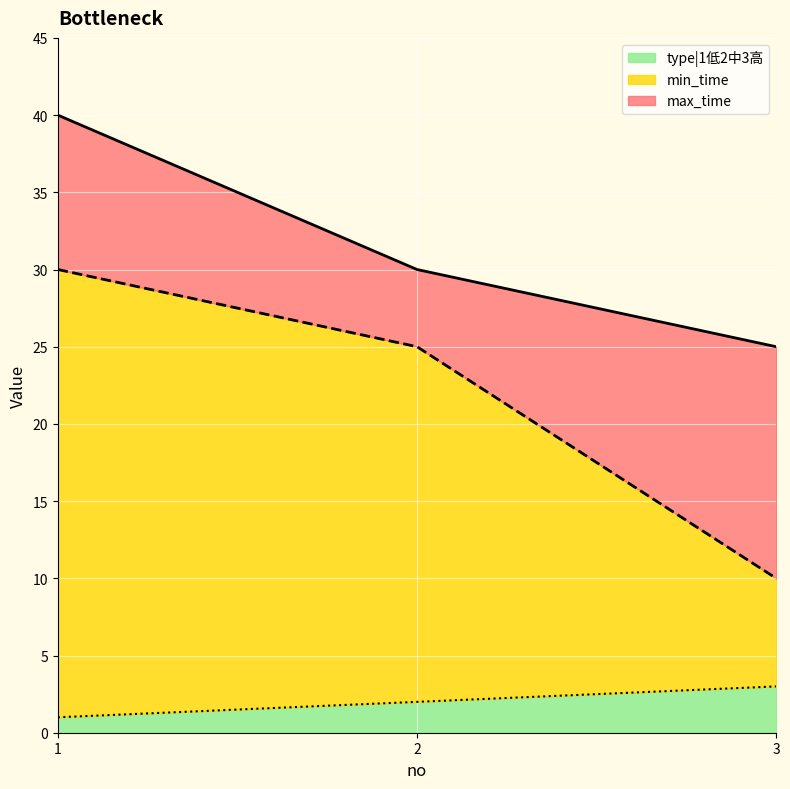

How many values in the min_time series exceed 25?

1